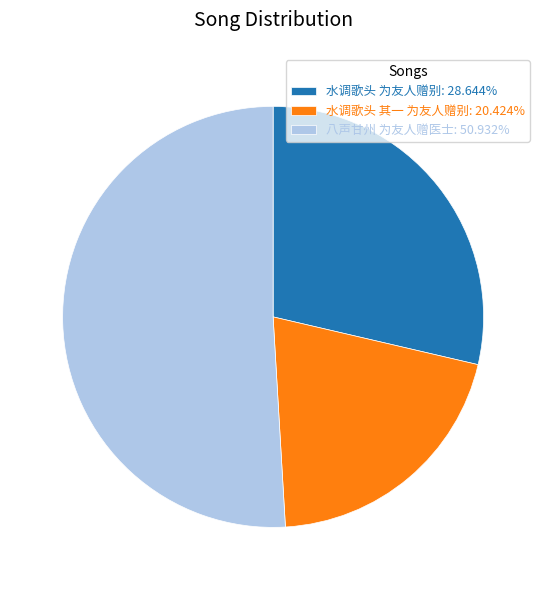

What is the largest slice in the pie chart?

八声甘州 为友人赠医士